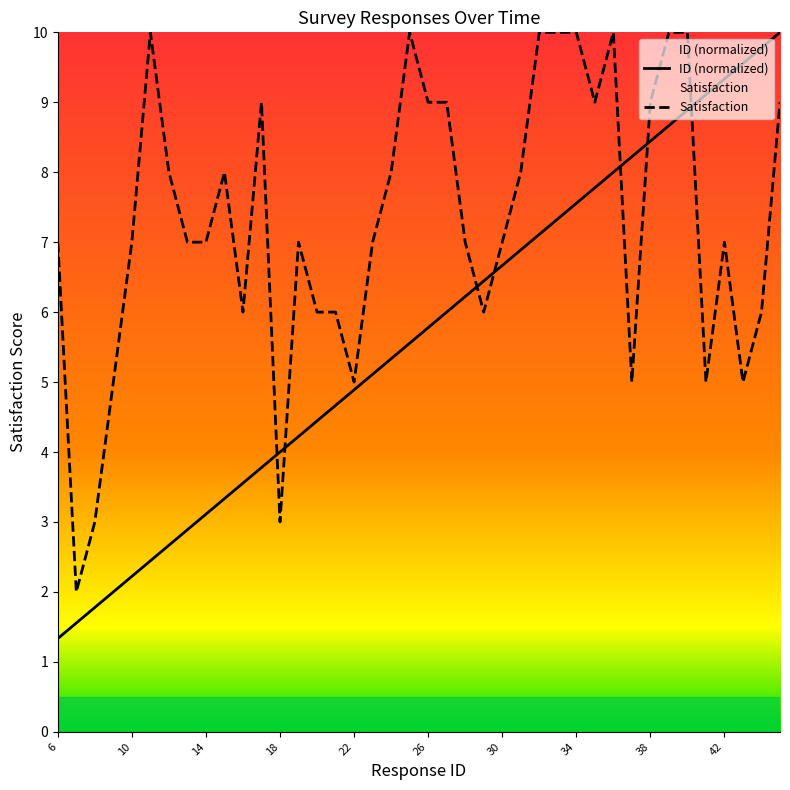

Which series has the largest range (max minus min)?

ID (normalized)